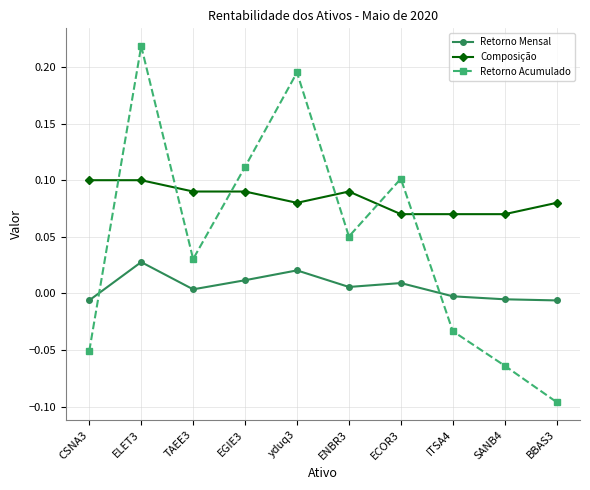

Rank the series by their average value, from highest to lowest.

Composição, Retorno Acumulado, Retorno Mensal